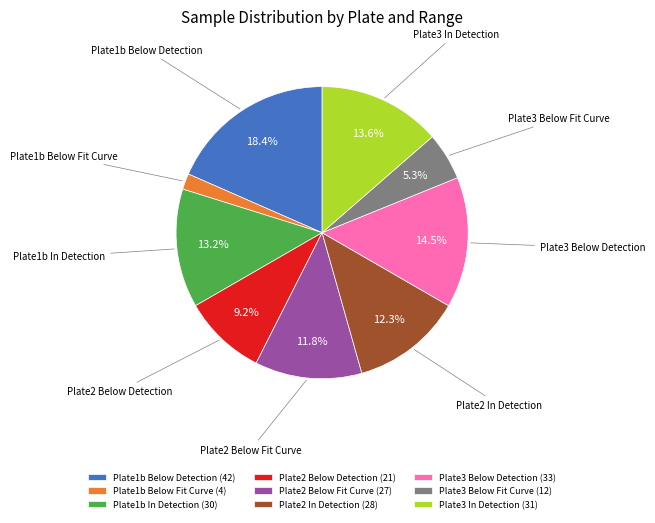

To the nearest percent, what is the difference between the Plate3 Below Fit Curve and Plate1b In Detection slice percentages?

8%